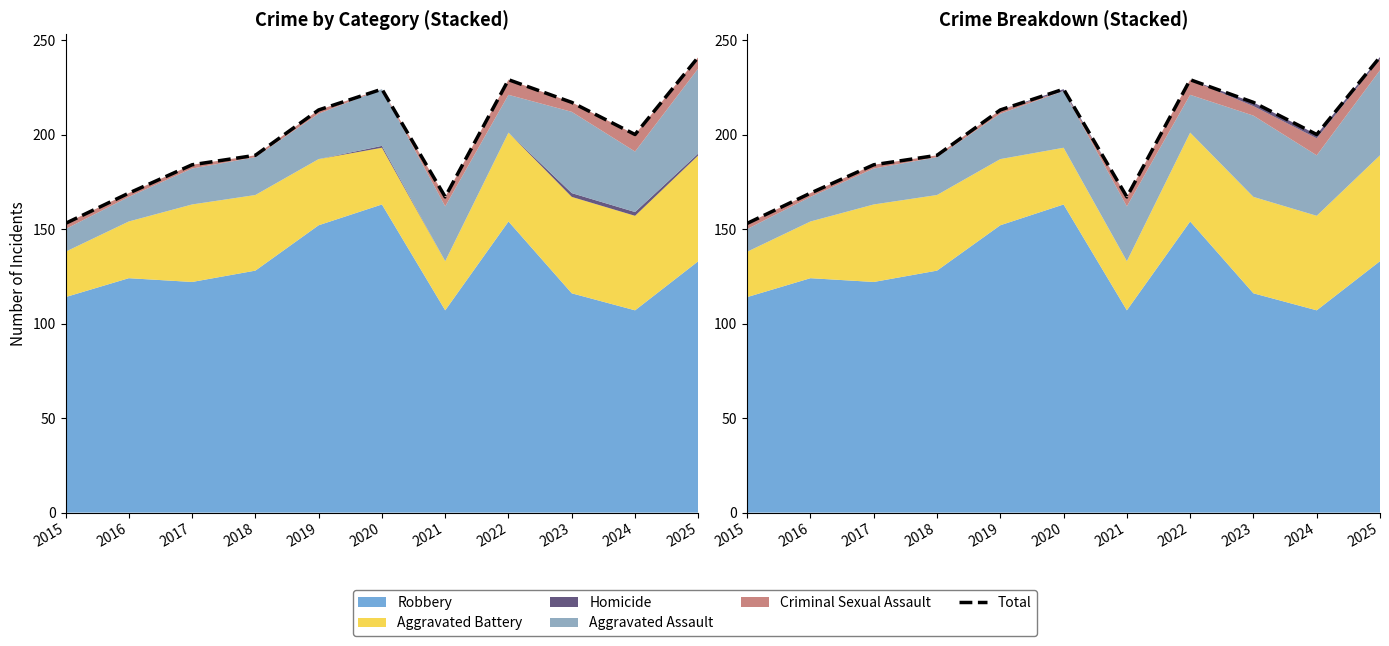

Reading left to right, extract all data points from this chart.

153	169	184	189	213	224	167	229	217	200	241